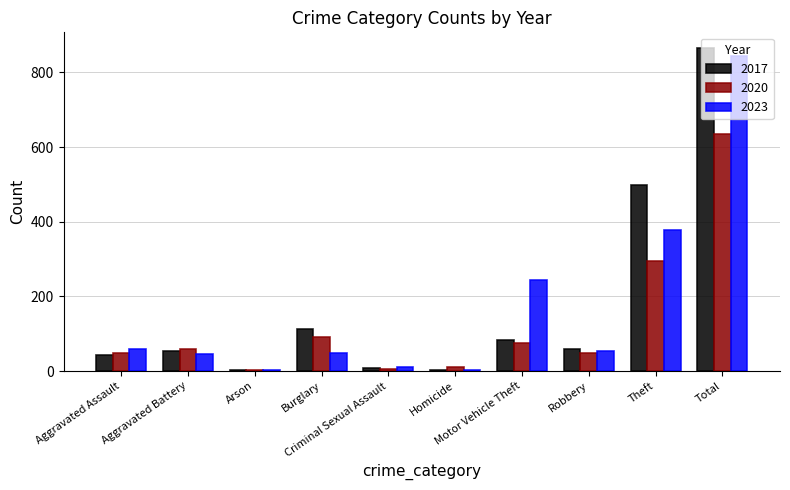

Is it true that 2020 equals 92 at Burglary?

True